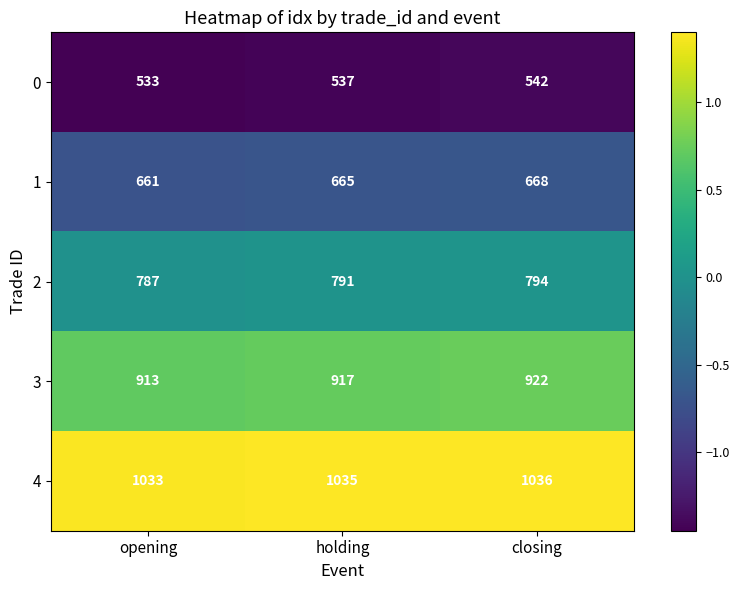

List the series in order of their overall mean, highest first.

4, 3, 2, 1, 0